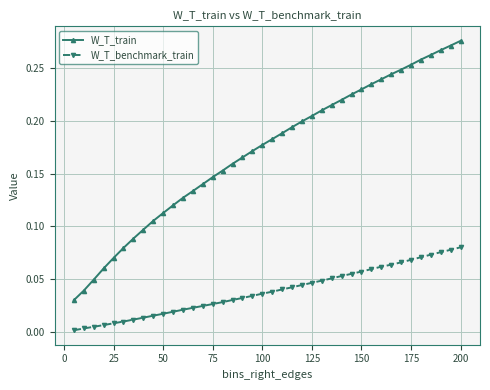

List the series in order of their peak value, highest first.

W_T_train, W_T_benchmark_train